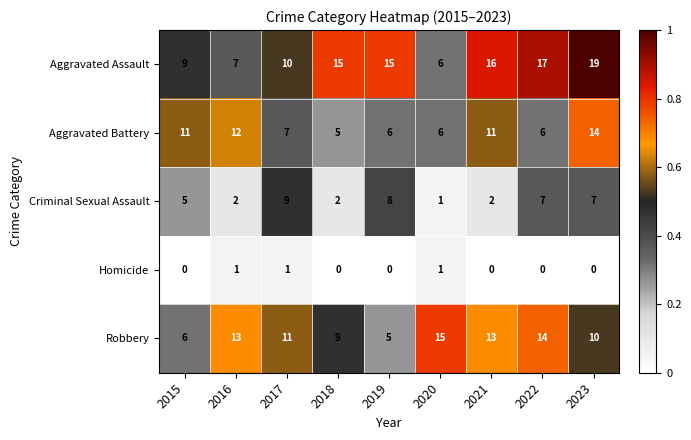

What is the sum of the Criminal Sexual Assault values at 2022 and 2015?

12